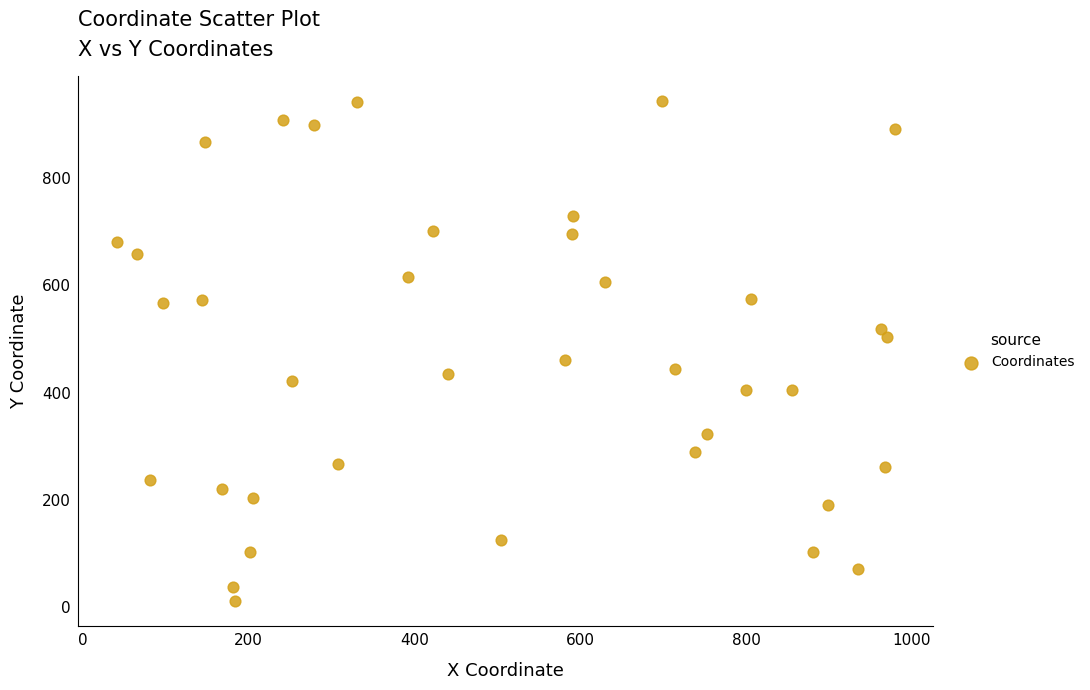

What Y value in the scatter plot is closest to 477?

461